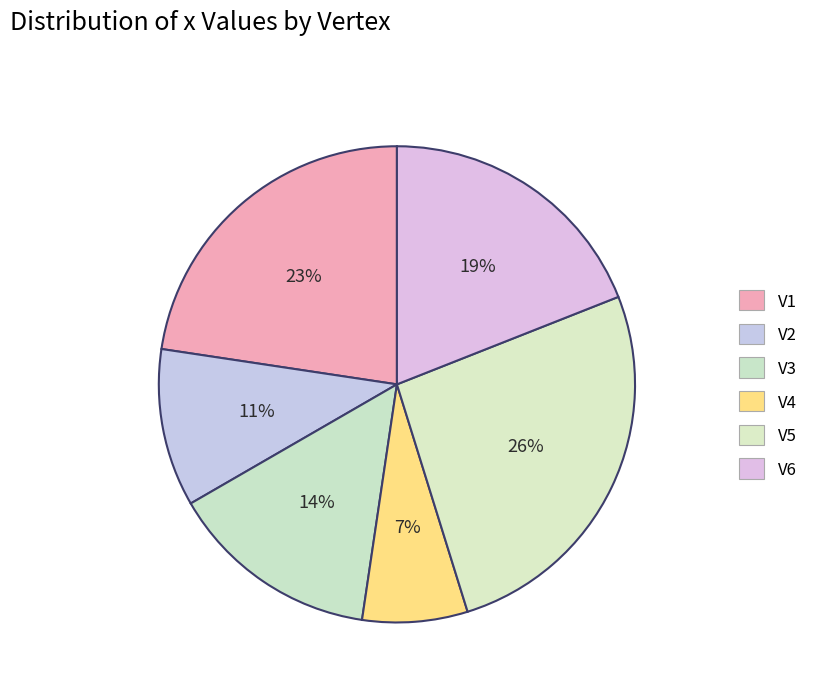

Is there any slice that represents more than half of the pie?

No